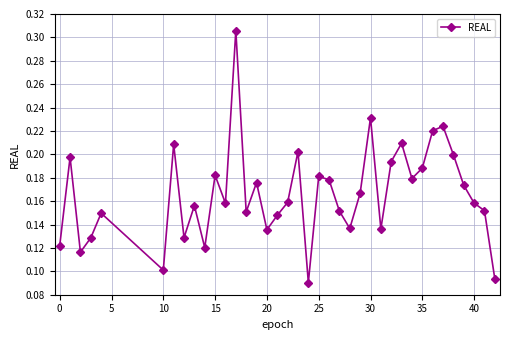

What is the sum of all values?

6.3